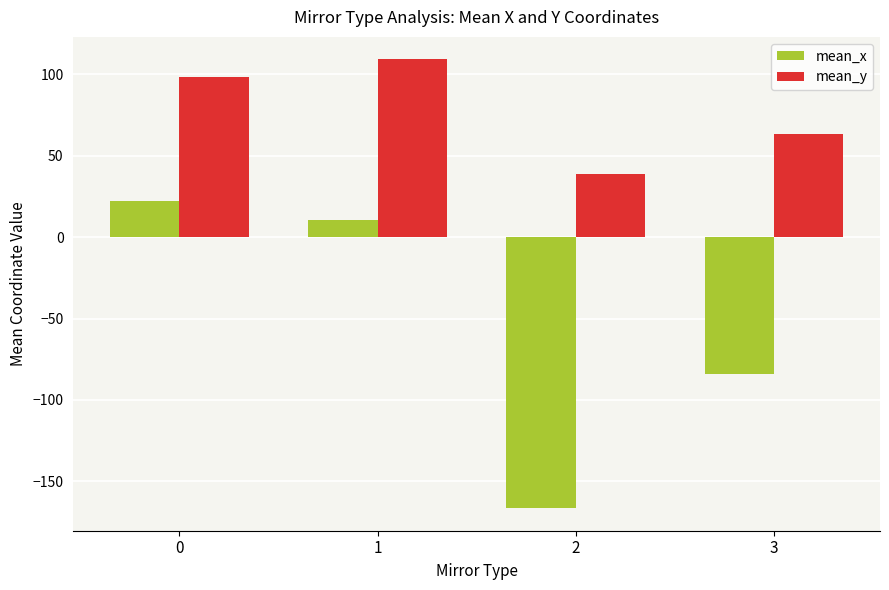

How many values in mean_x are above zero?

2